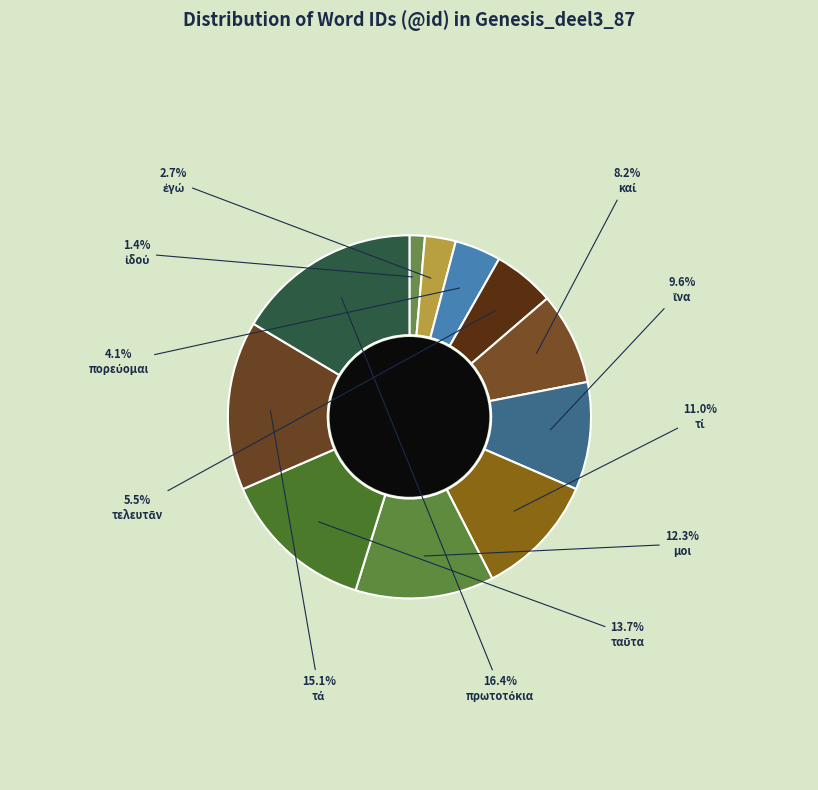

To the nearest percent, what is the average slice percentage?

9%